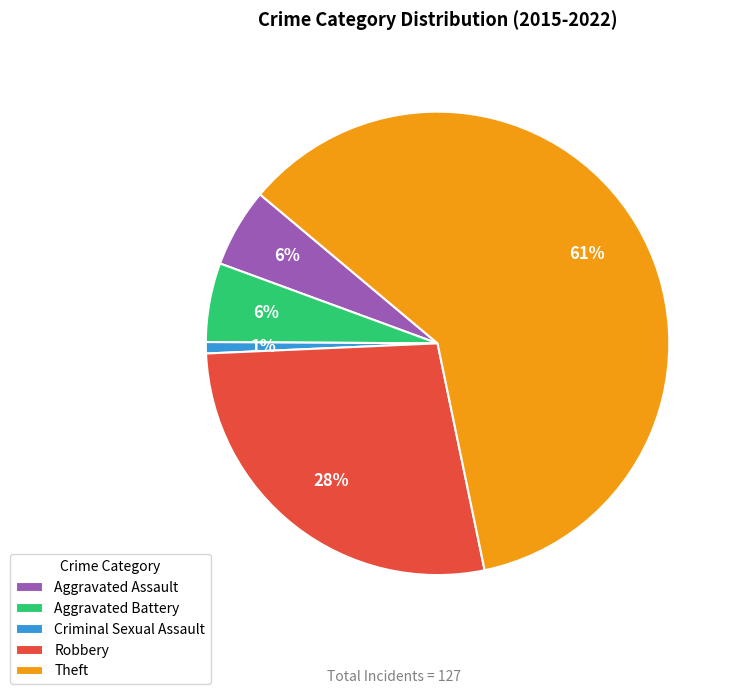

Is there any slice that represents more than half of the pie?

Yes